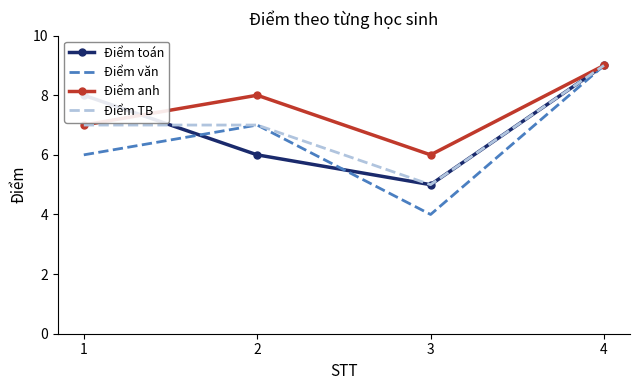

At which category is the sum across all series the highest?

4